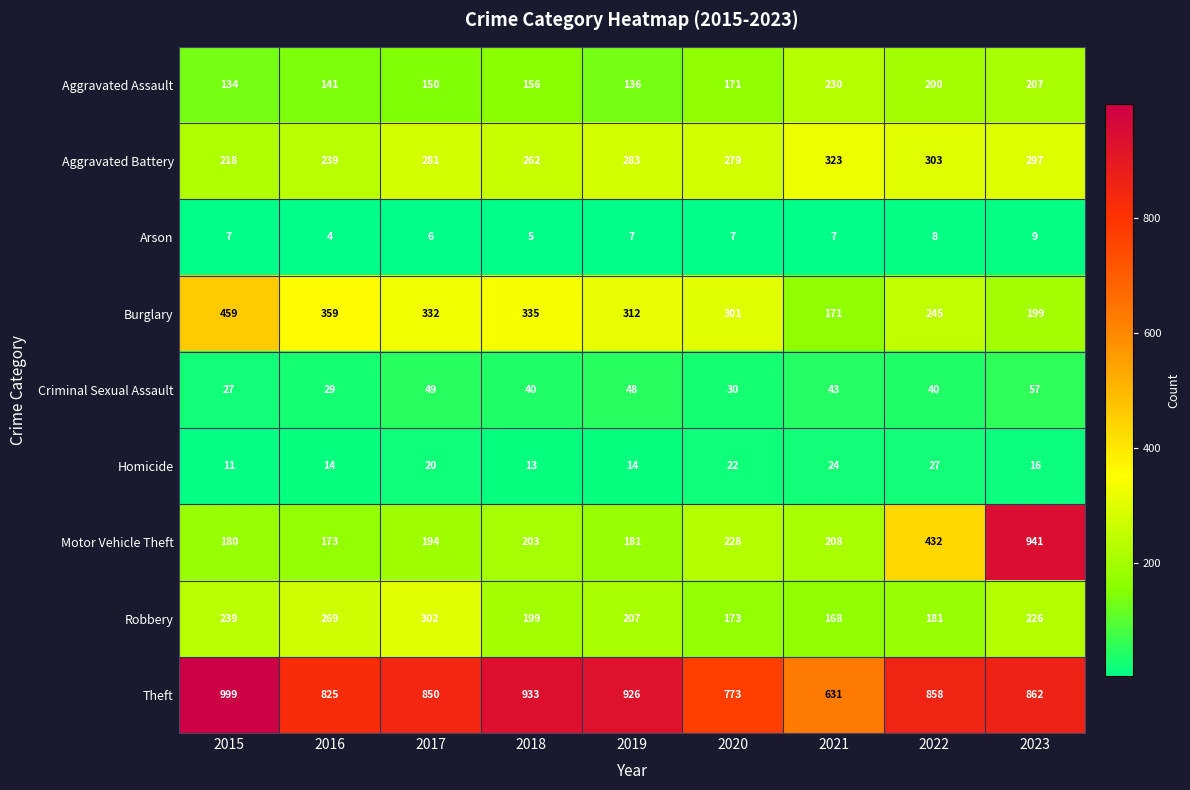

What is the difference between the highest and lowest values at 2016?

821